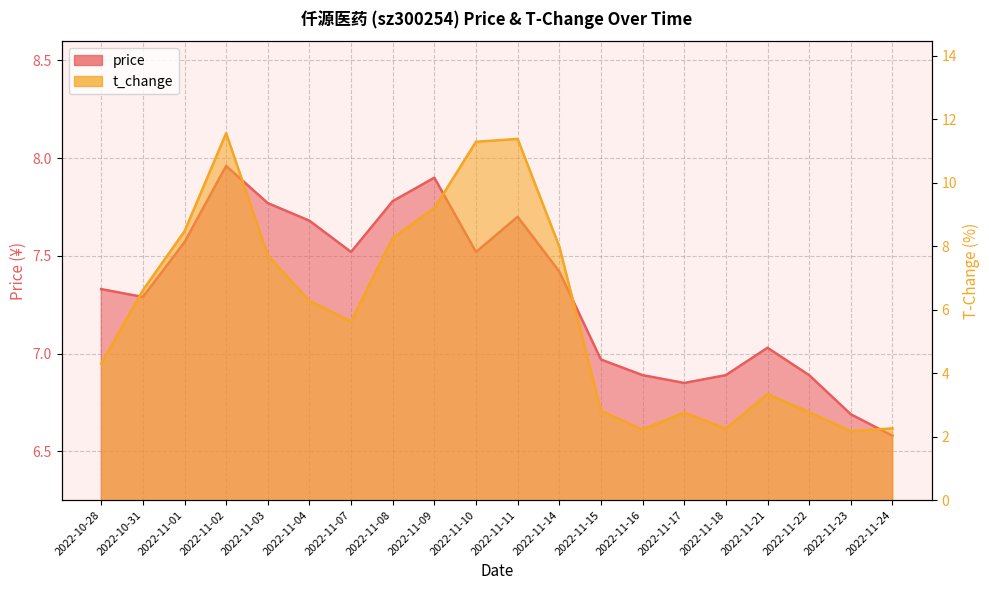

Does the chart have visible grid lines?

Yes